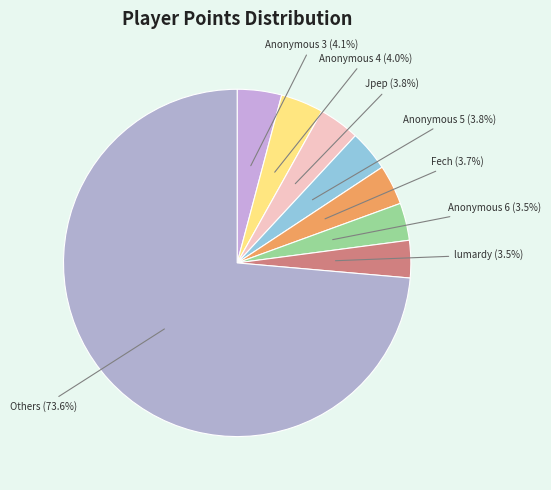

Is there a majority slice in this chart?

Yes